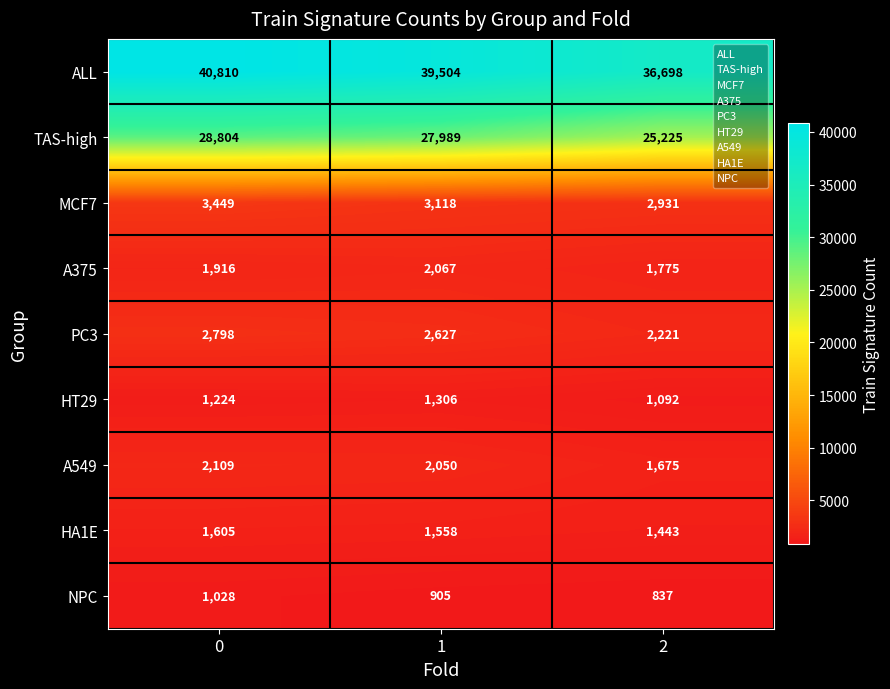

Count the A375 values in the range 1775 to 2067.

3